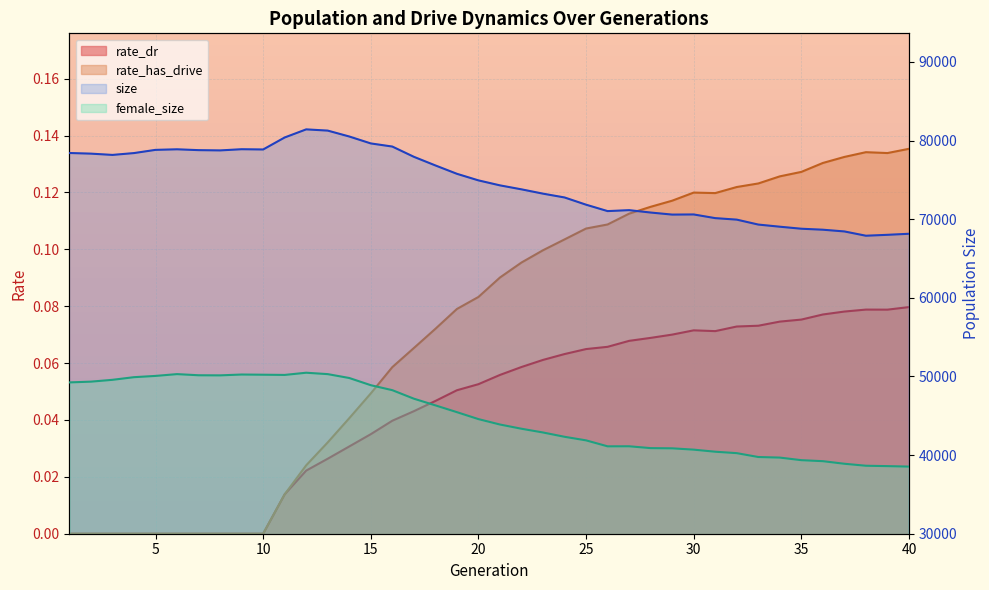

What is the approximate value of rate_dr at 38?

0.1